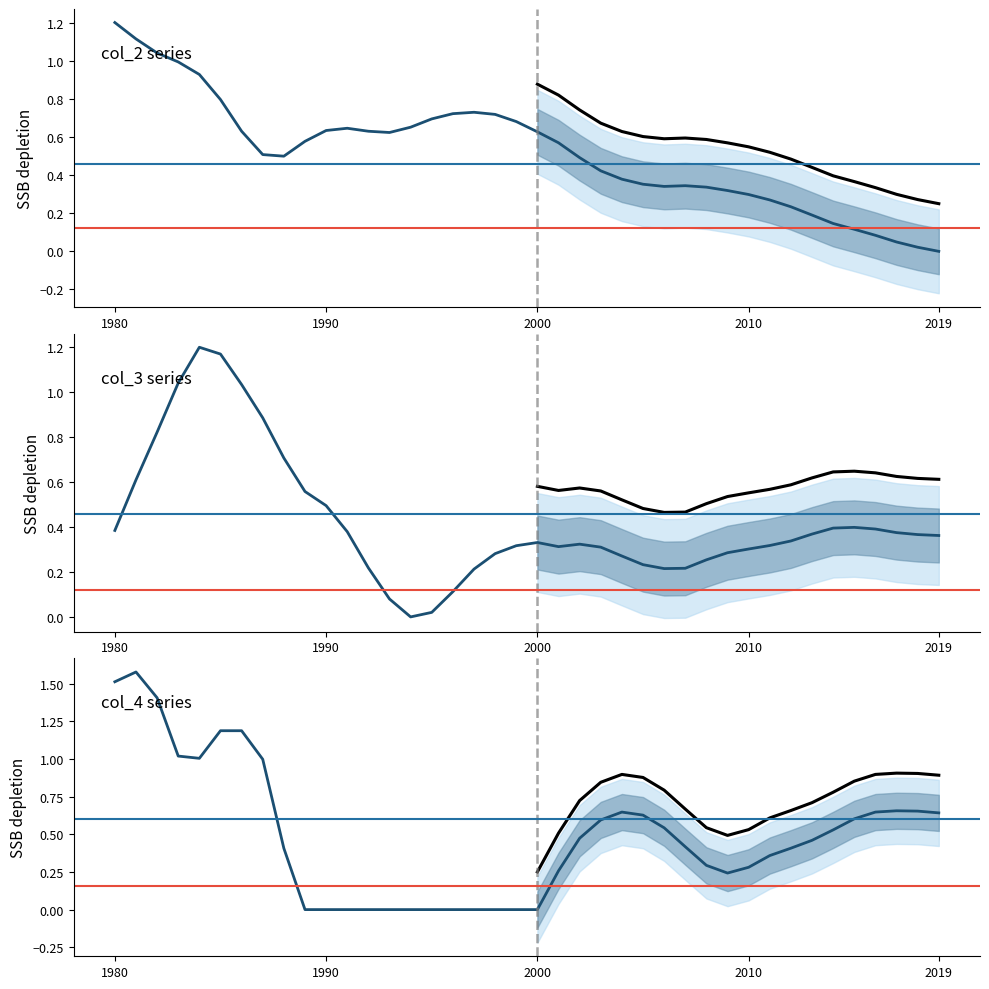

Where is the first local minimum for col_3?

14